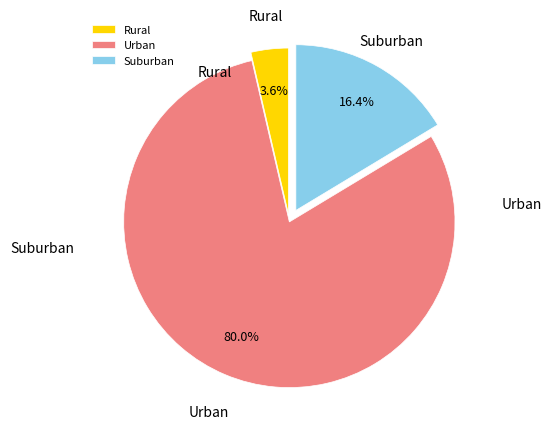

Which category accounts for the majority?

Urban